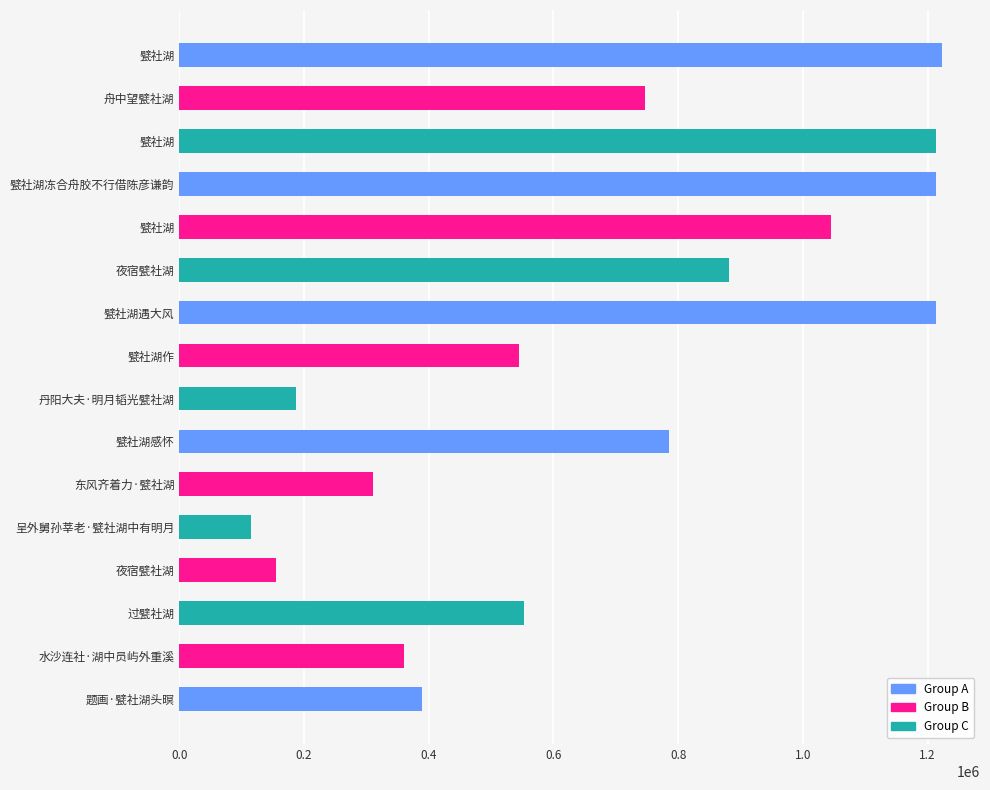

How many bars are there in total?

16